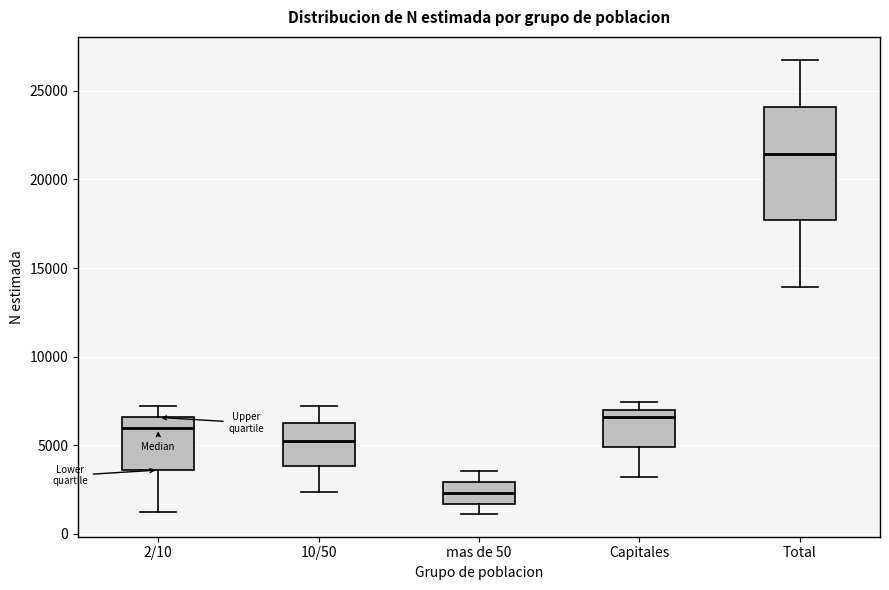

Comparing the boxes themselves (not the whiskers), which one is the tallest?

Total